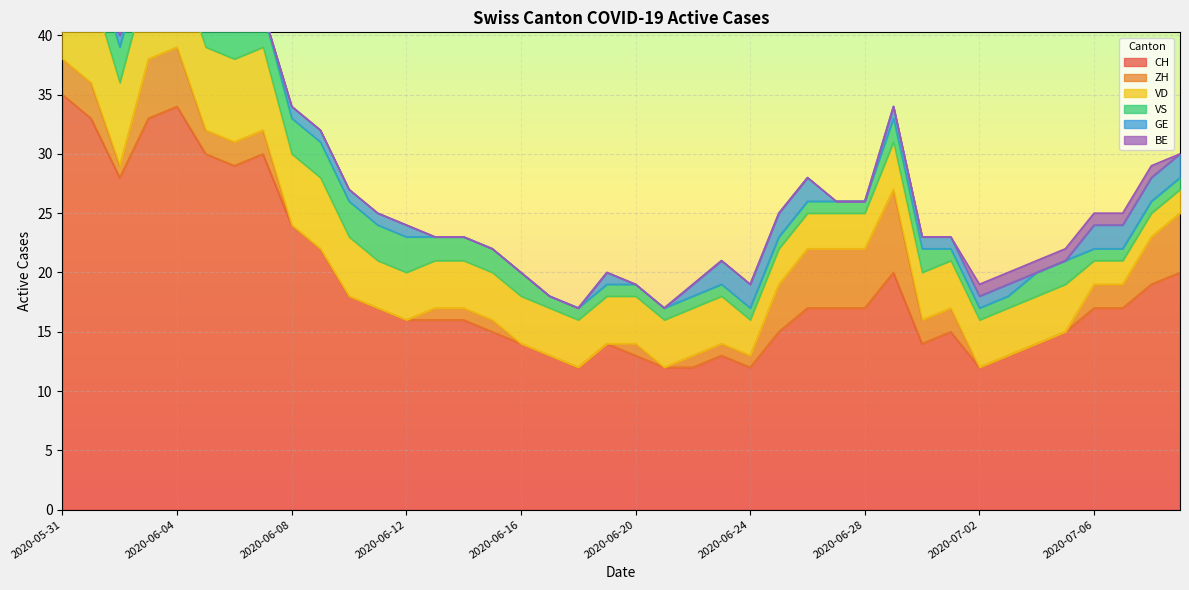

True or false: VD and VS intersect in this chart.

False